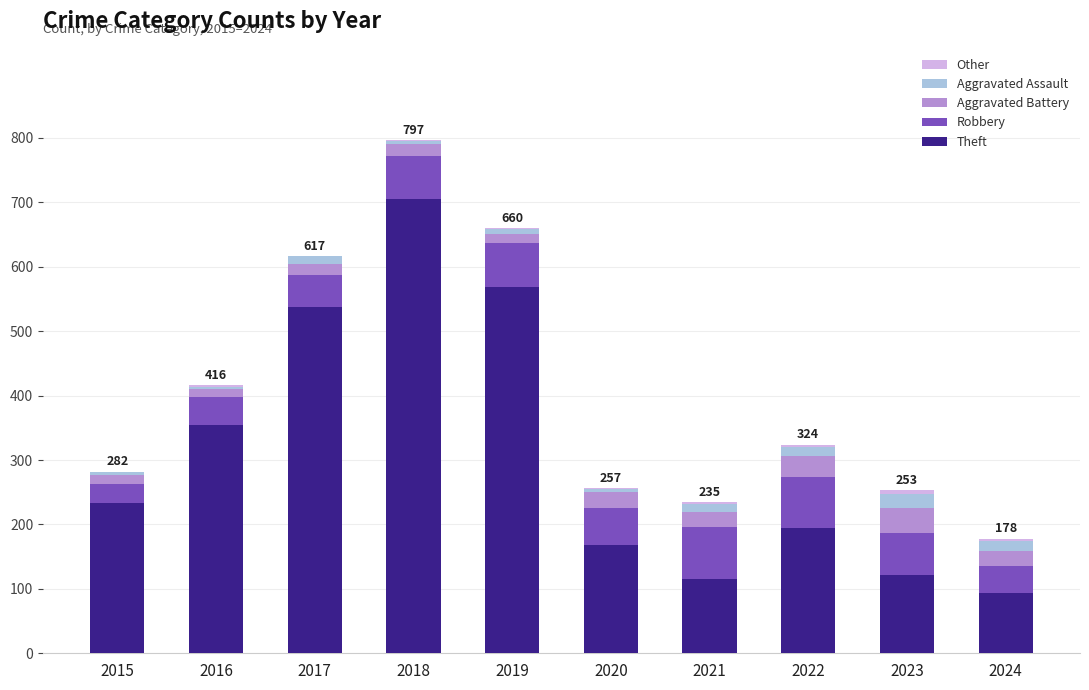

At which category is the sum across all series the highest?

2018